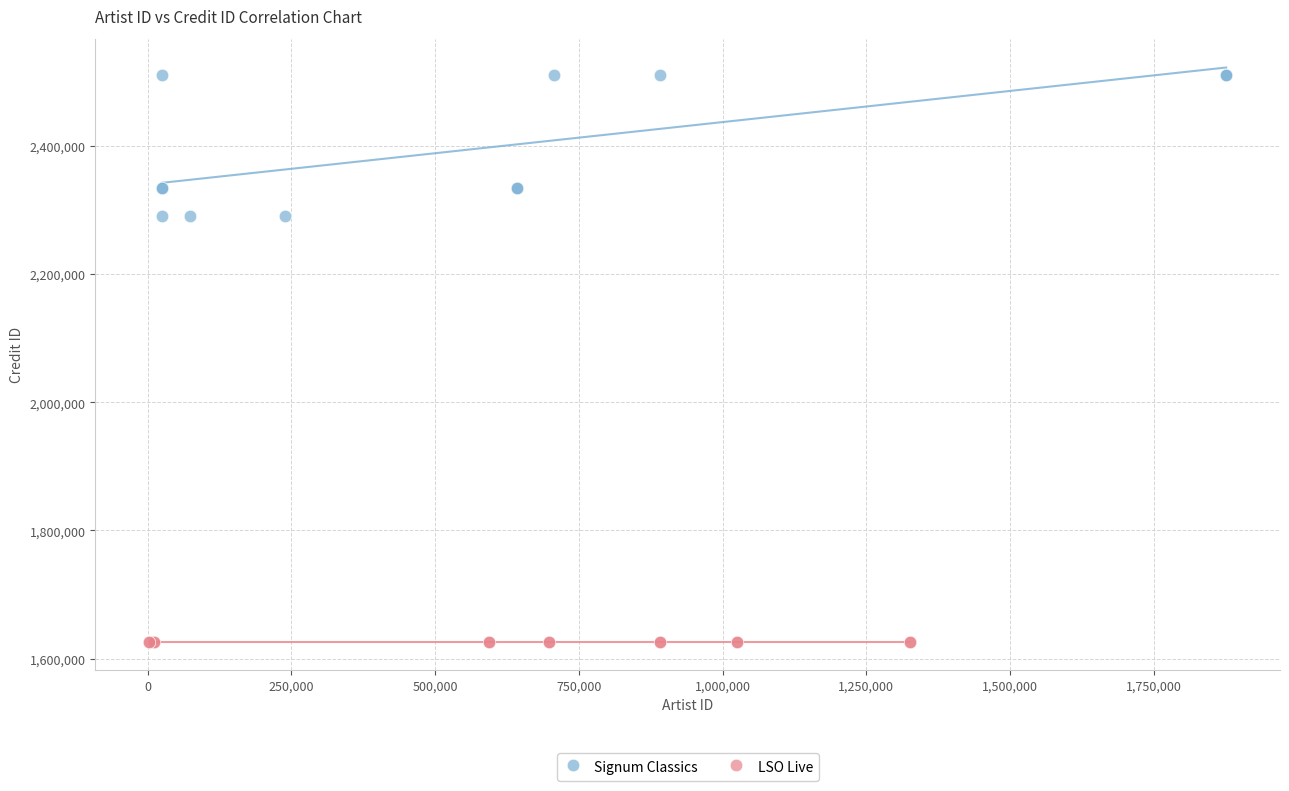

Which series contains the highest Y value?

Signum Classics